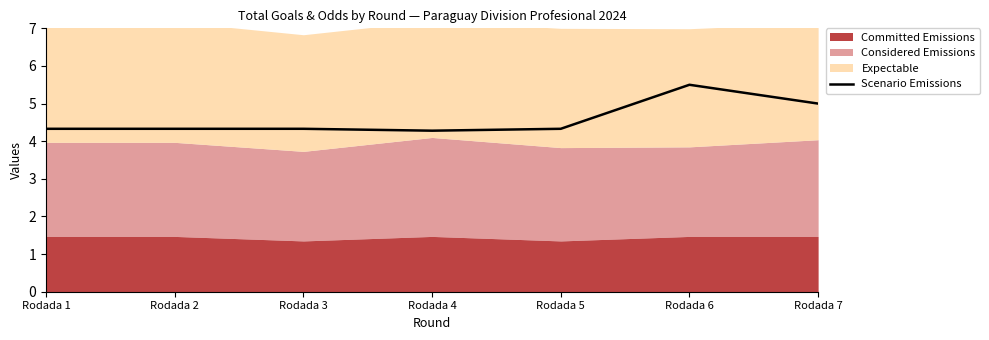

Between Rodada 6 and Rodada 2, which is larger?

Rodada 6